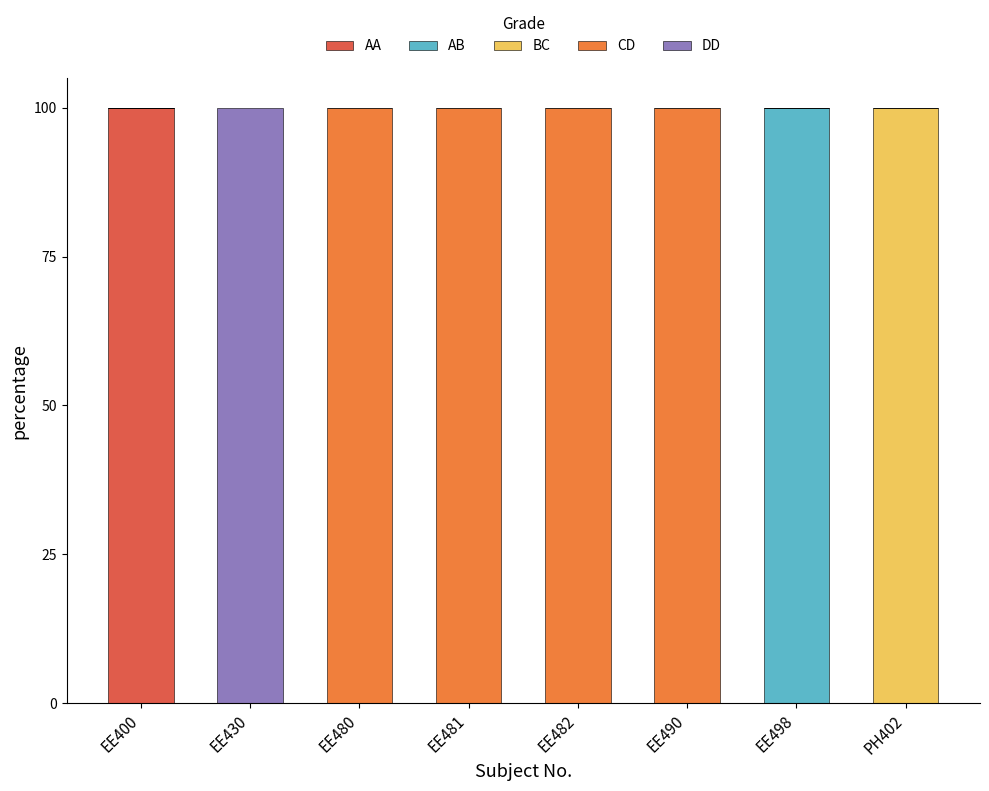

Which category has the highest value in the AA series?

EE400